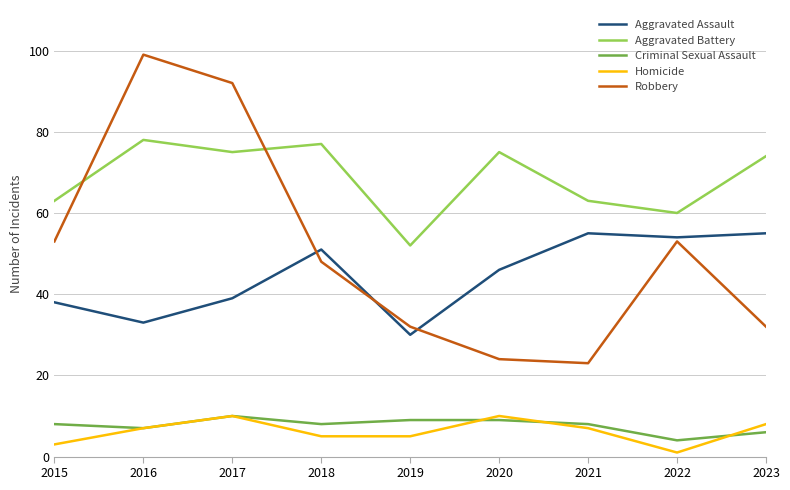

Does the chart have visible grid lines?

Yes